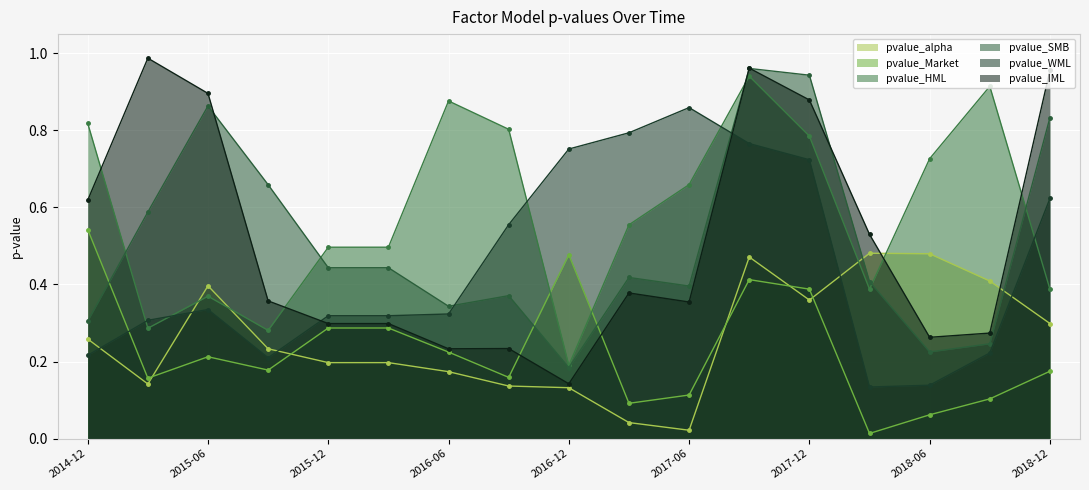

Is it true that pvalue_IML equals 0.4 at 2018-12?

False